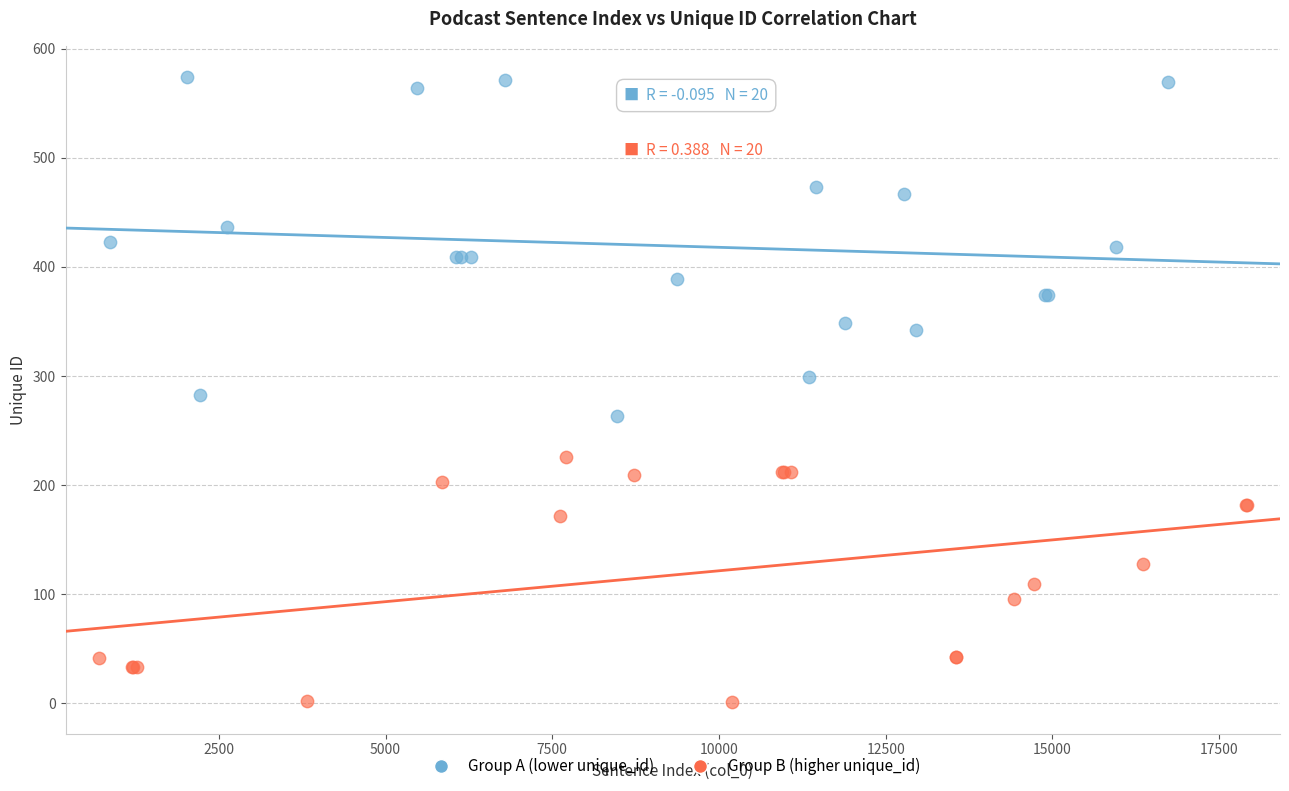

Which series has the largest Y range (max minus min)?

Group A (lower unique_id)